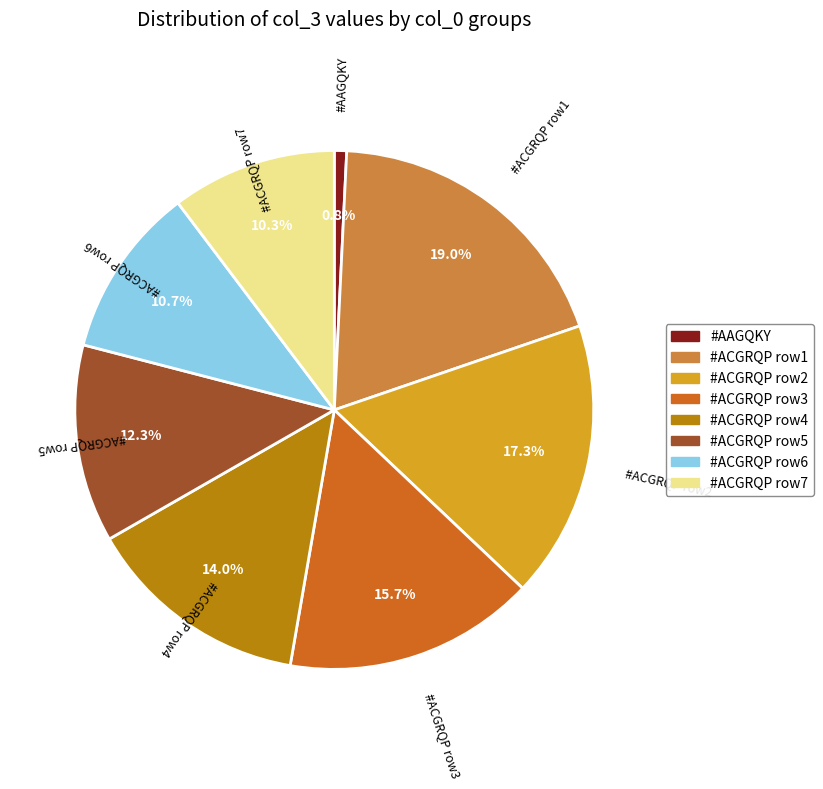

Does any single category account for the majority?

No